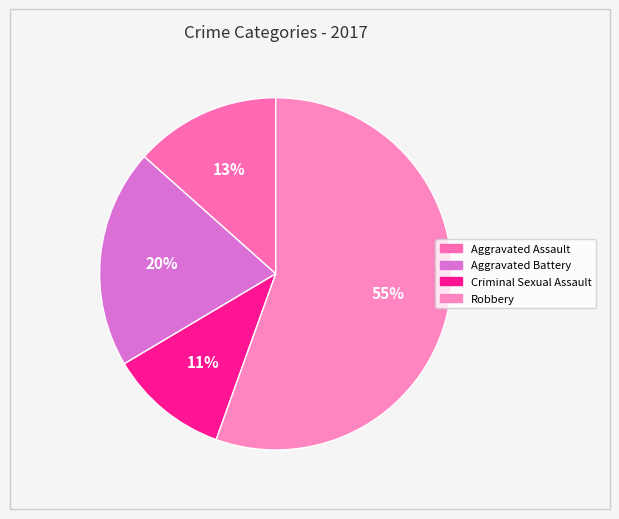

How many slices are in this pie chart?

4